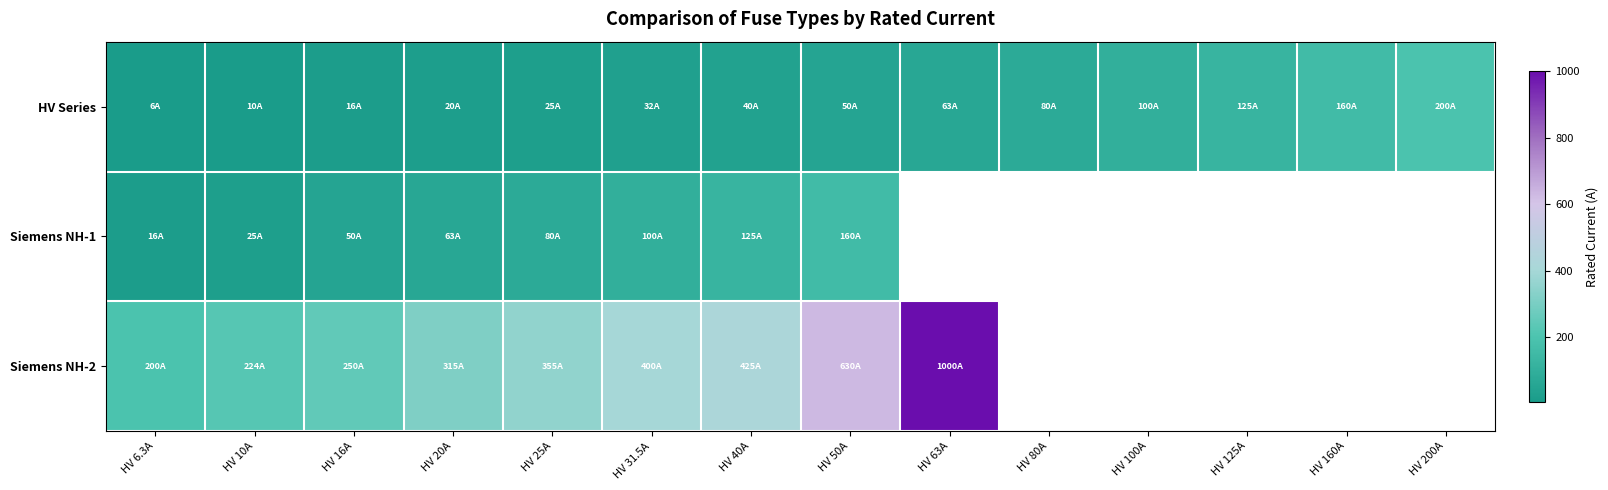

What is the minimum value for Siemens NH-2?

200.0